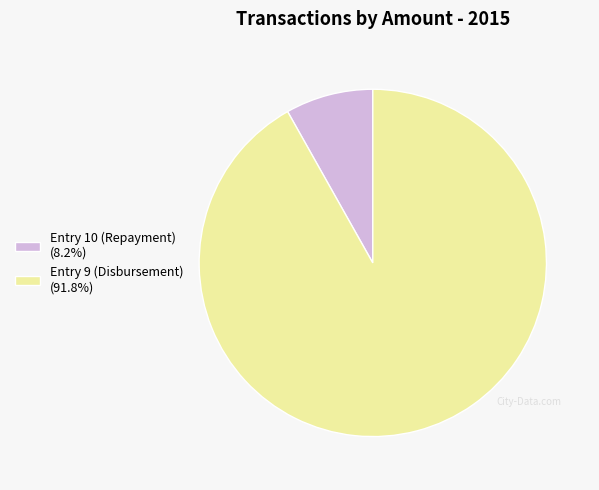

Rank the categories by value from lowest to highest.

Entry 10 (Repayment), Entry 9 (Disbursement)